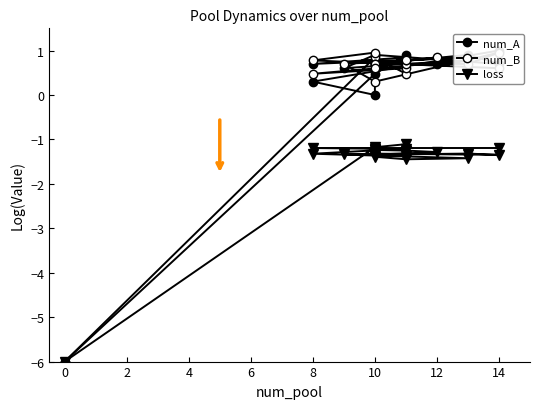

True or false: num_A and num_B cross at least once.

True